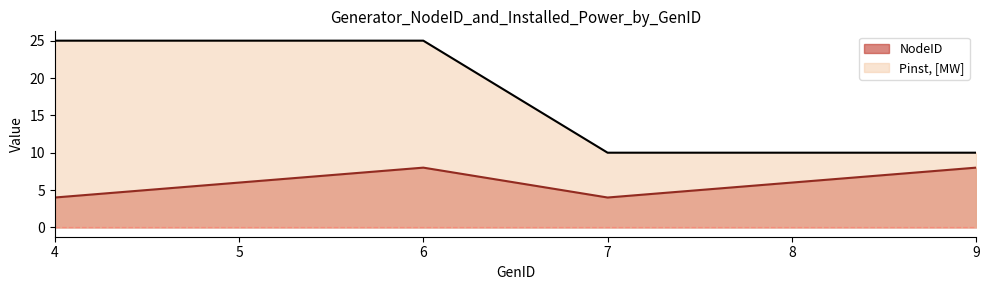

The value of Pinst, [MW] at 8 is 10. True or false?

True